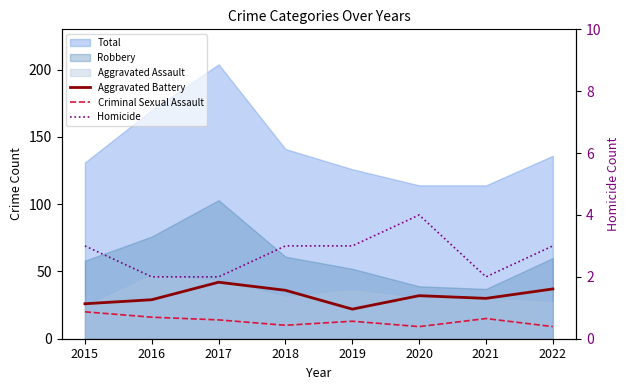

Is the value of Homicide at 2016 greater than the value of Aggravated Battery at 2017?

No